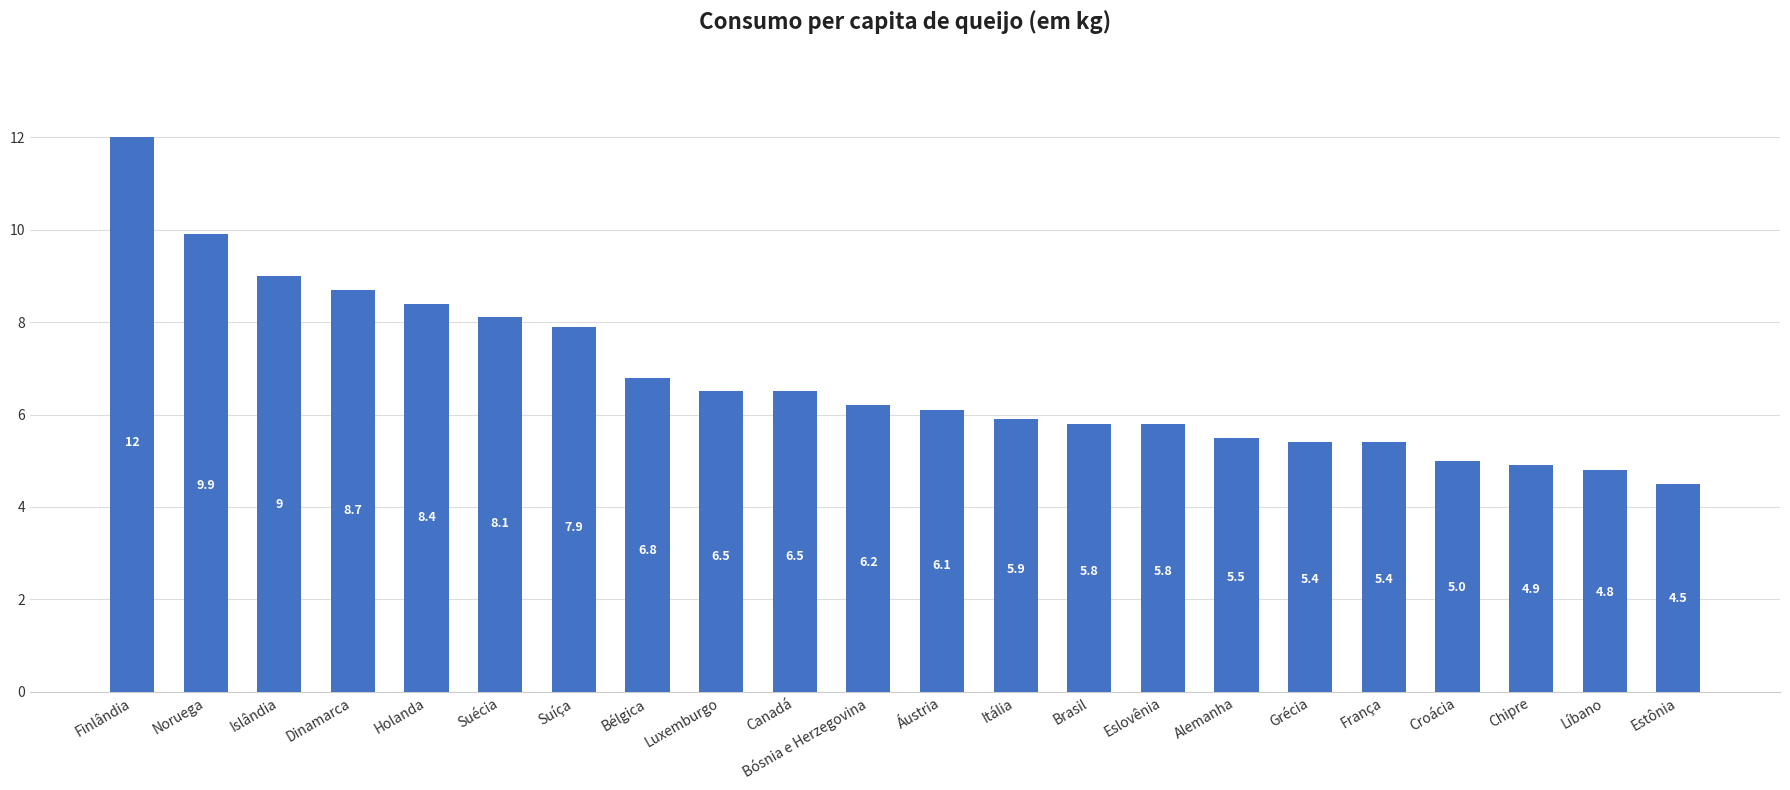

What value does the data have at Eslovênia?

5.8